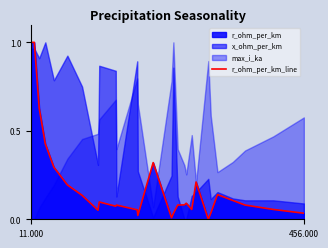

True or false: there are more than 0 points higher than both neighbors.

True